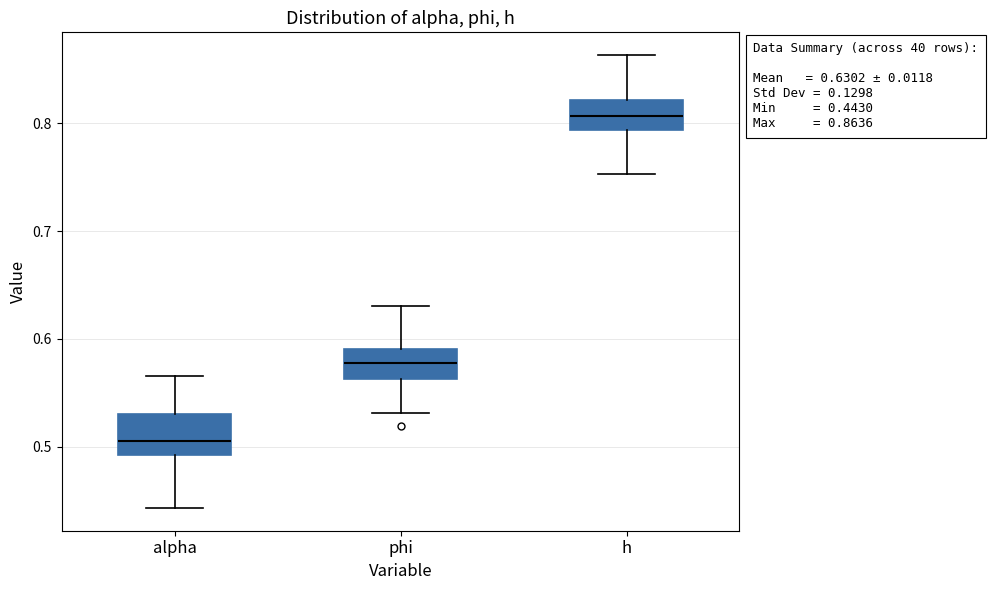

Which box's median line is the highest?

h